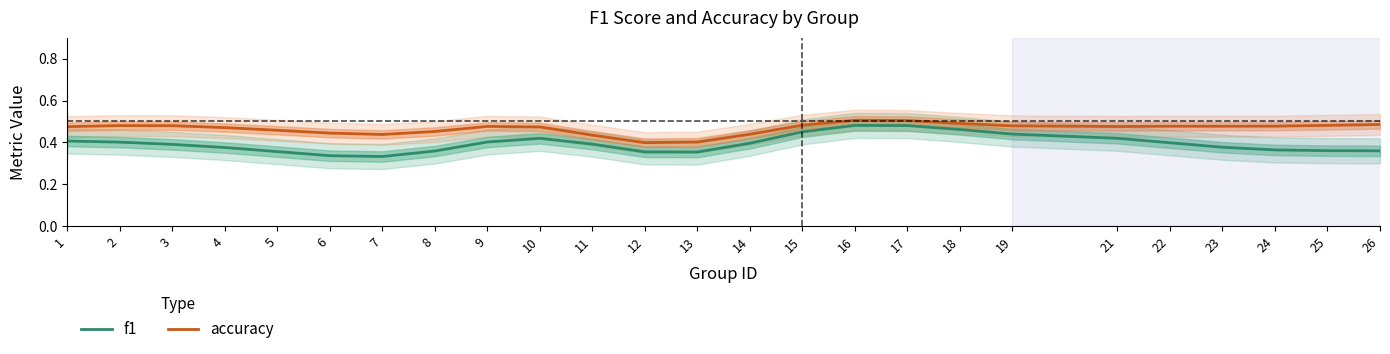

The value of f1 at 8 is 0.6. True or false?

False